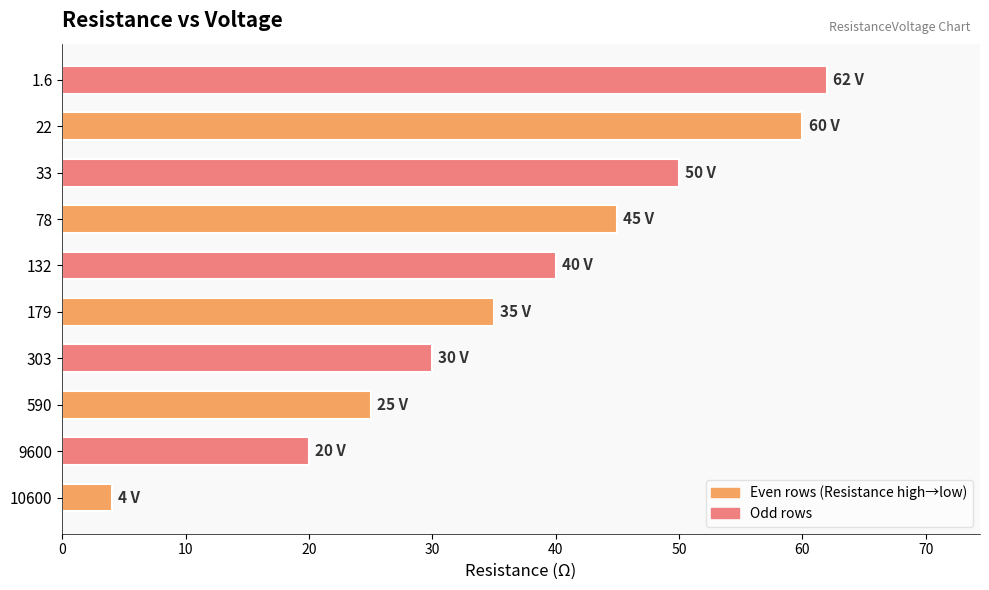

Rank the categories by value from highest to lowest.

1.6, 22, 33, 78, 132, 179, 303, 590, 9600, 10600